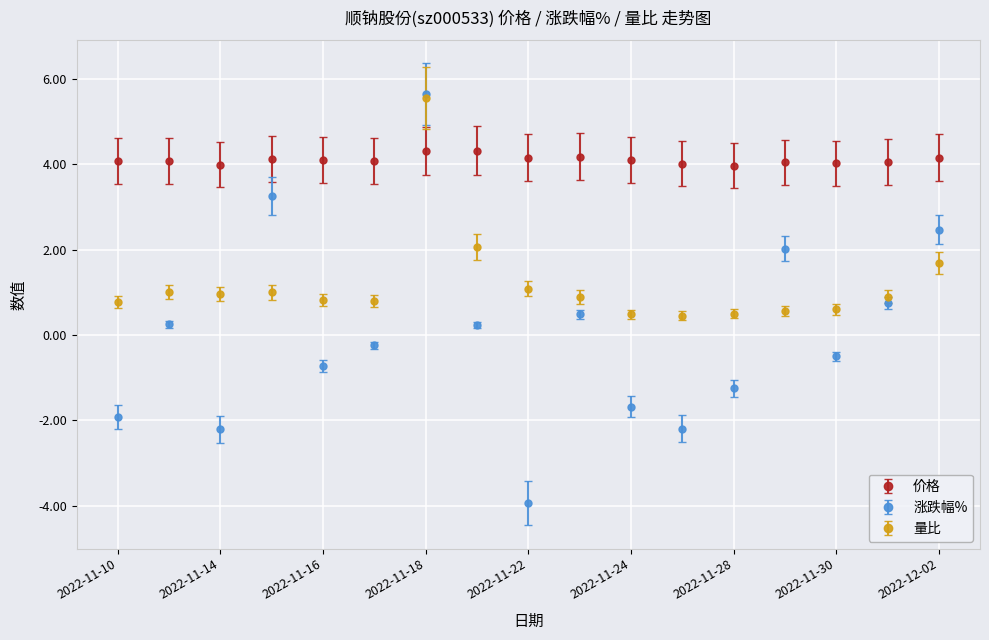

How many lines are shown in the chart?

3